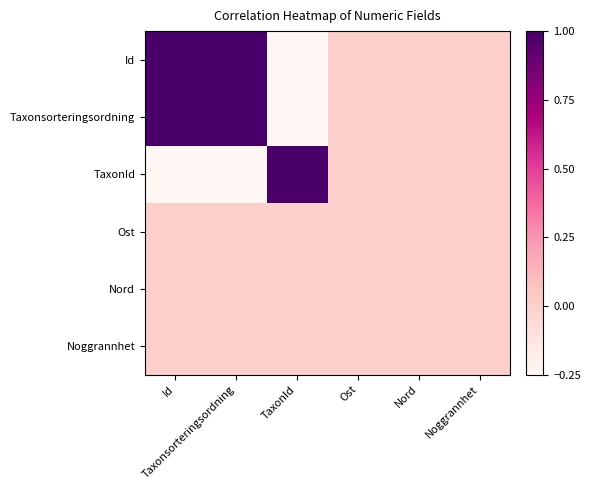

What is the smallest value displayed?

-1.0